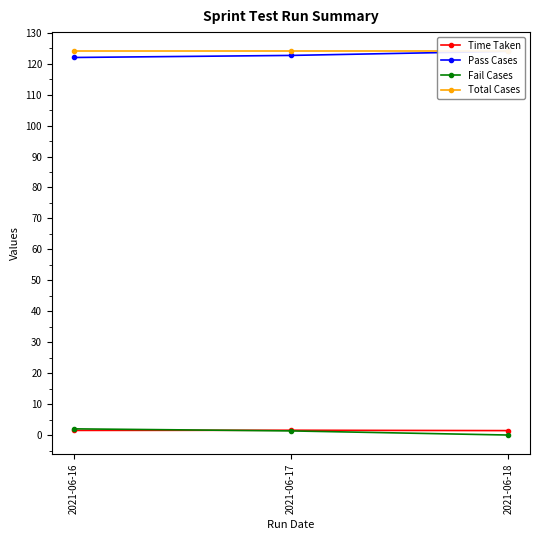

What is the sum of the Time Taken values at 2021-06-18 and 2021-06-17?

3.0